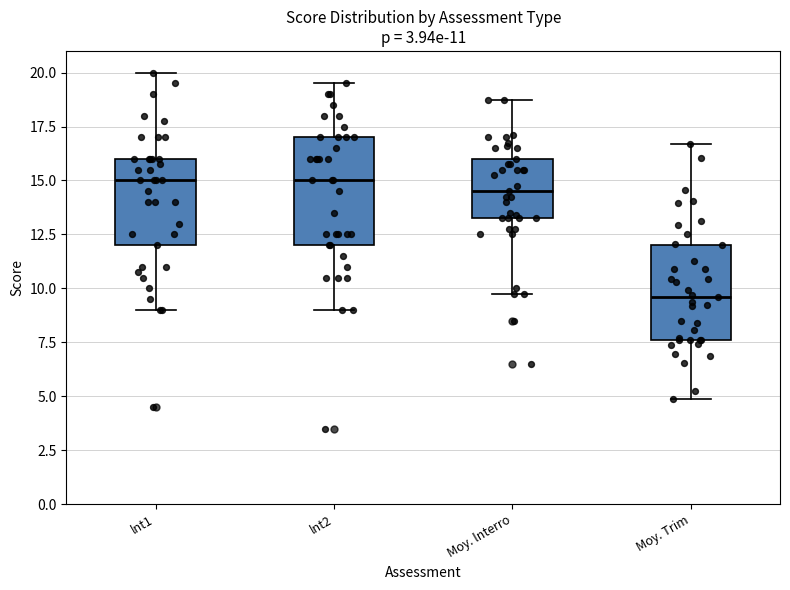

Which box has the lowest median line?

Moy. Trim